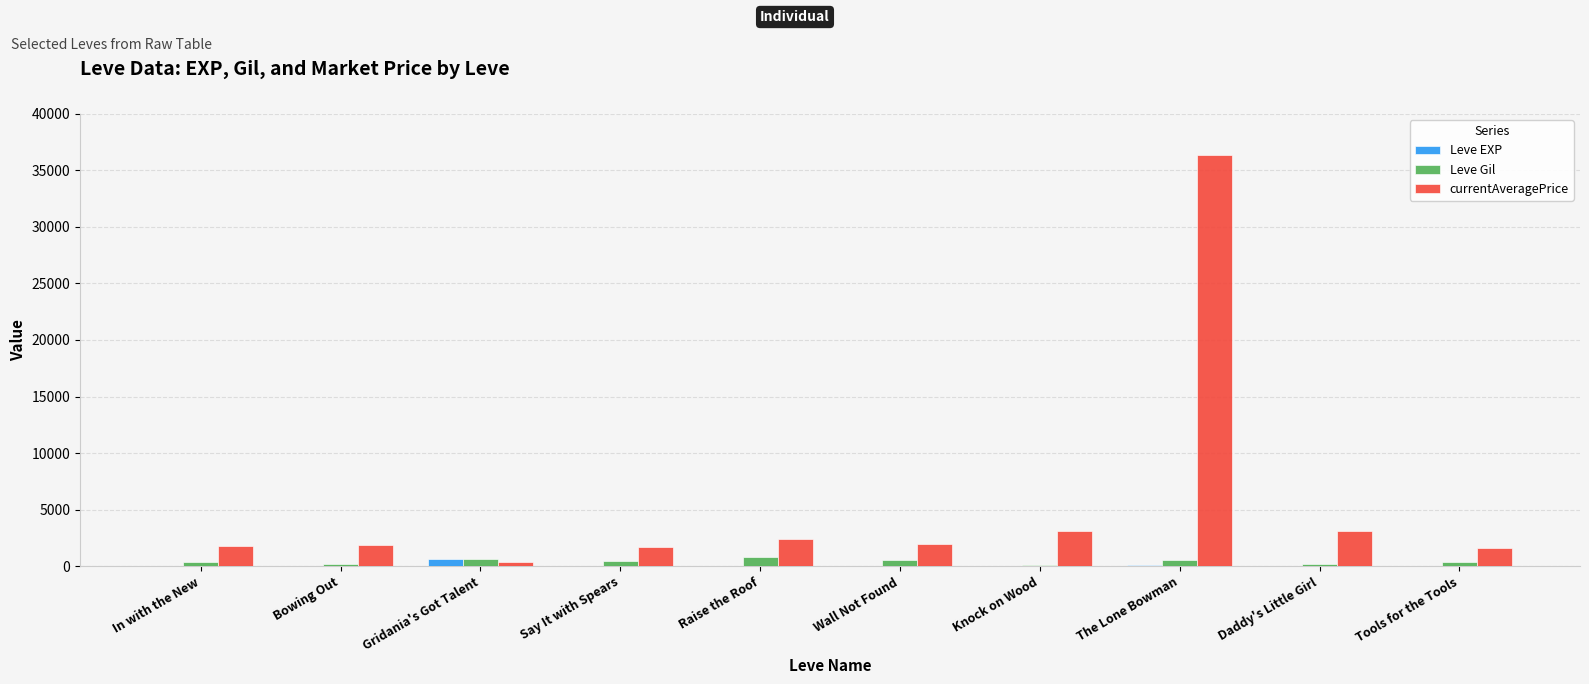

What is the sum of all Leve Gil values?

4120